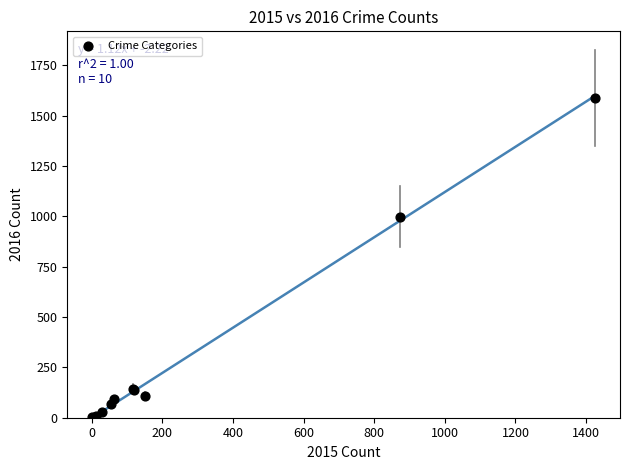

What Y value in the scatter plot is closest to 795?

999